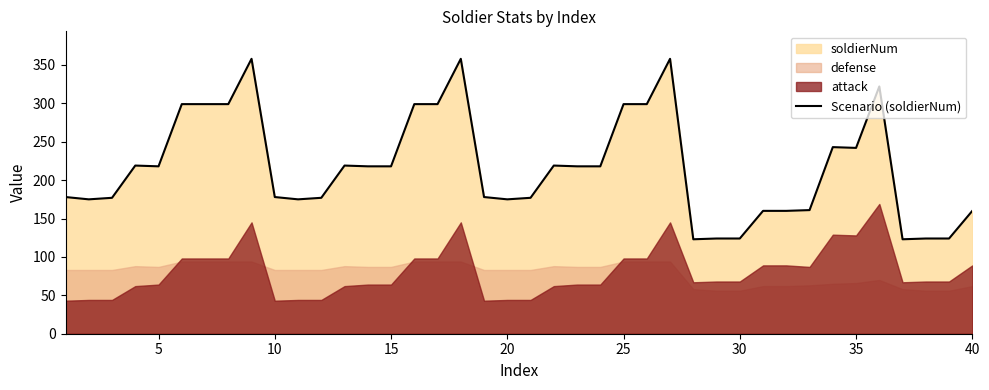

What is the minimum value for Scenario (soldierNum)?

123